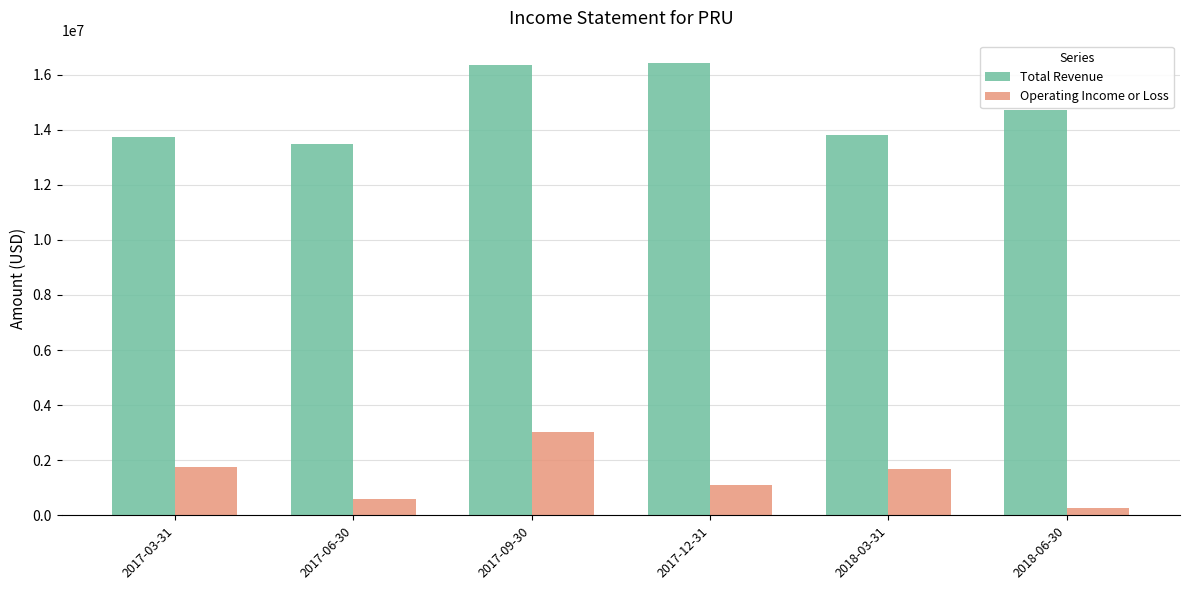

The Operating Income or Loss series shows 608000 at 2017-06-30. True or false?

True